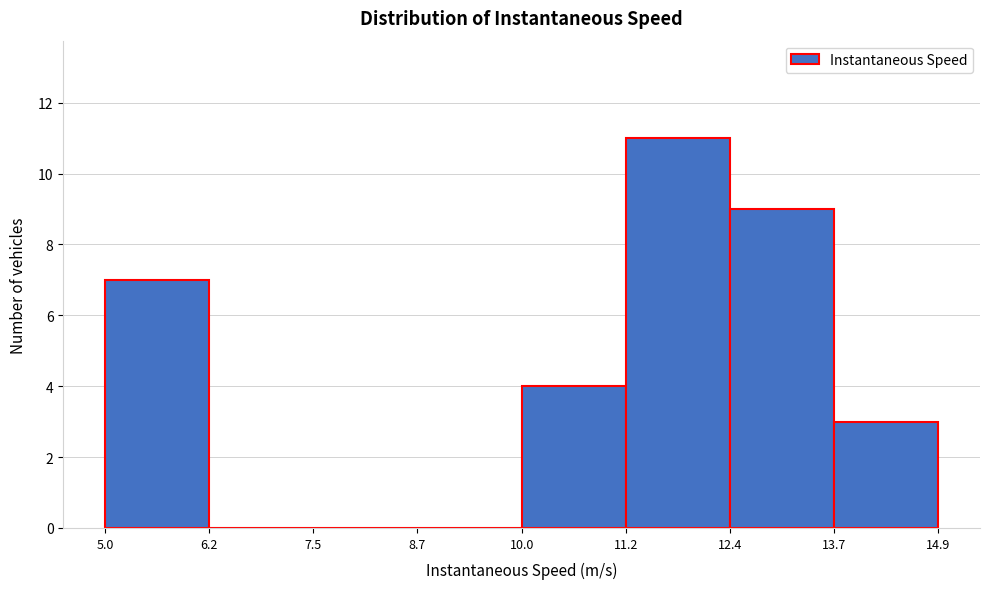

Reading left to right, transcribe this chart: for each bar, give the range it covers on the x-axis and its height. The values are not printed on the chart, so give them approximately, as read against the axis.

5.0 to 6.2: 7
6.2 to 7.5: 0
7.5 to 8.7: 0
8.7 to 10.0: 0
10.0 to 11.2: 4
11.2 to 12.4: 11
12.4 to 13.7: 9
13.7 to 14.9: 3